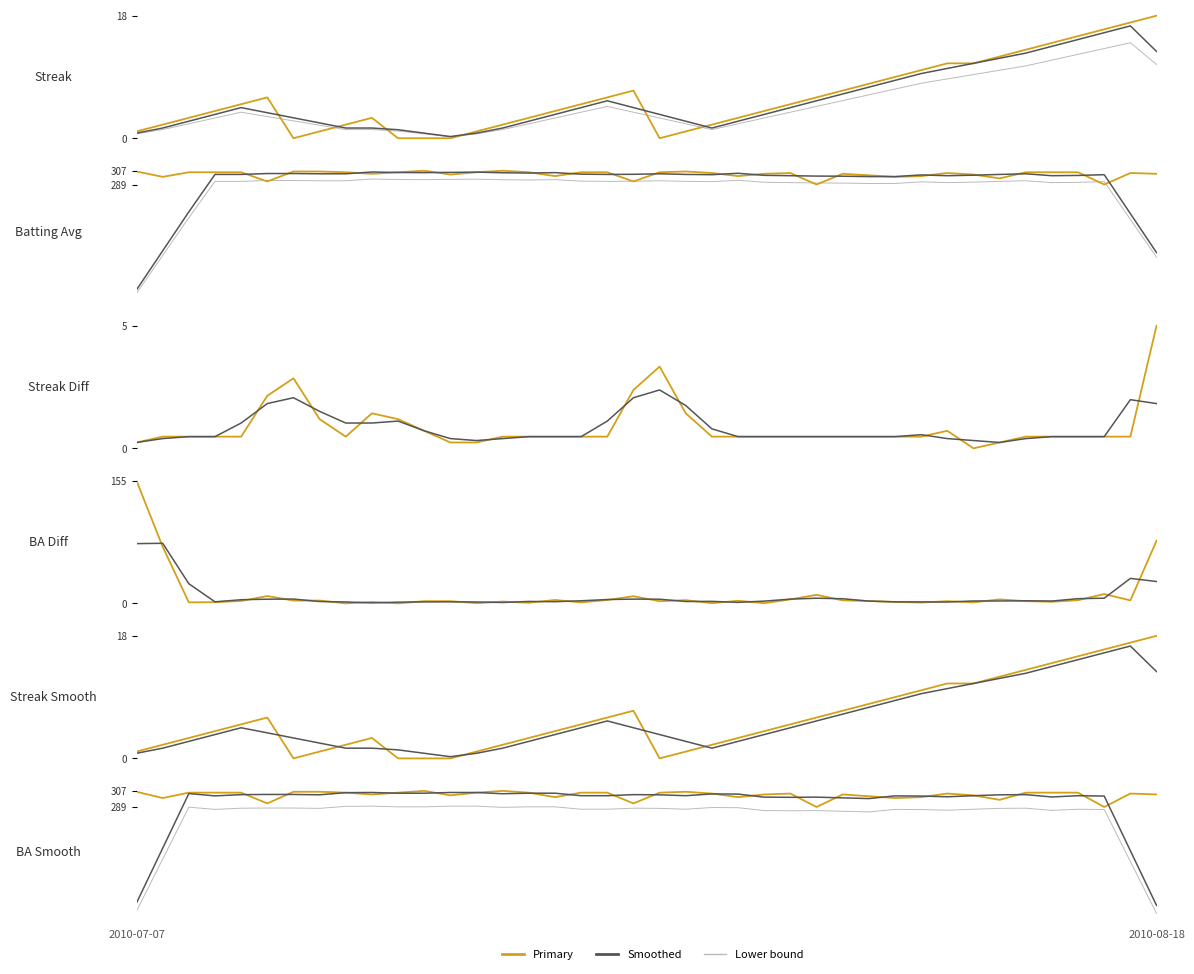

At which category does streak reach its first local valley?

6